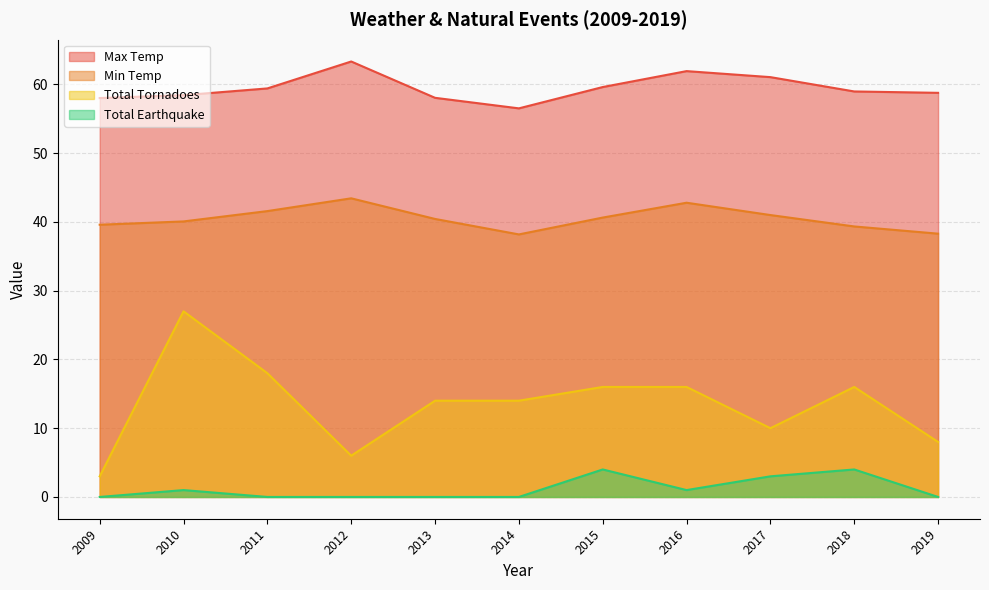

How many interior local valleys does the Total Earthquake series have?

1